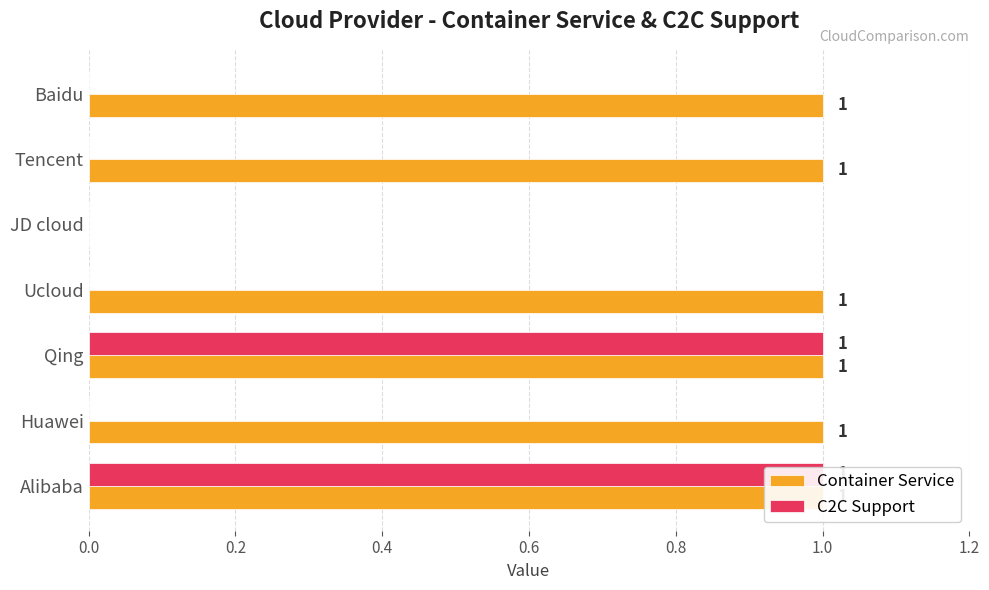

How many groups of bars are there?

7